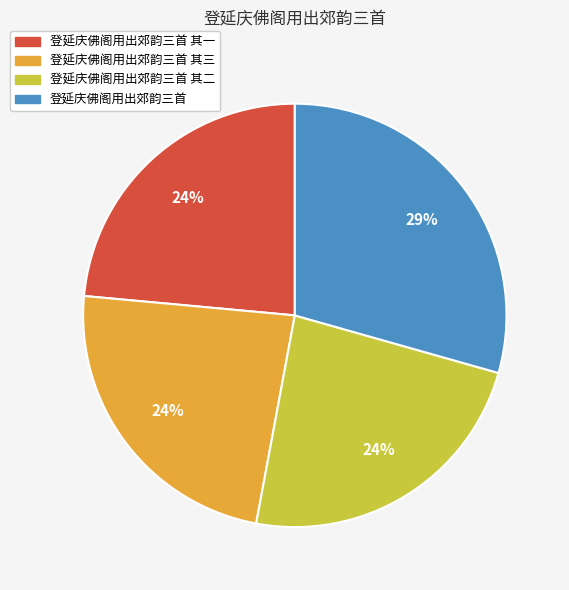

To the nearest percent, what is the average slice percentage?

25%